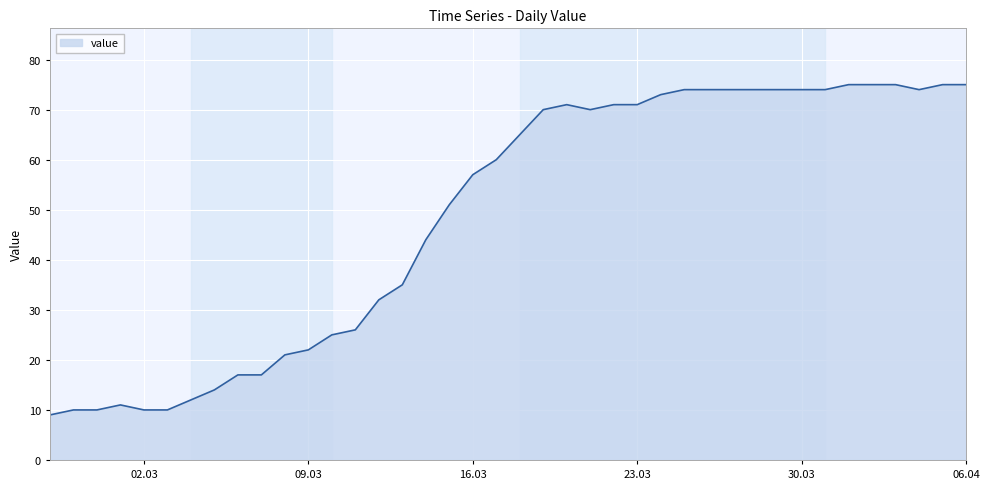

What is the difference between the maximum and minimum values?

66